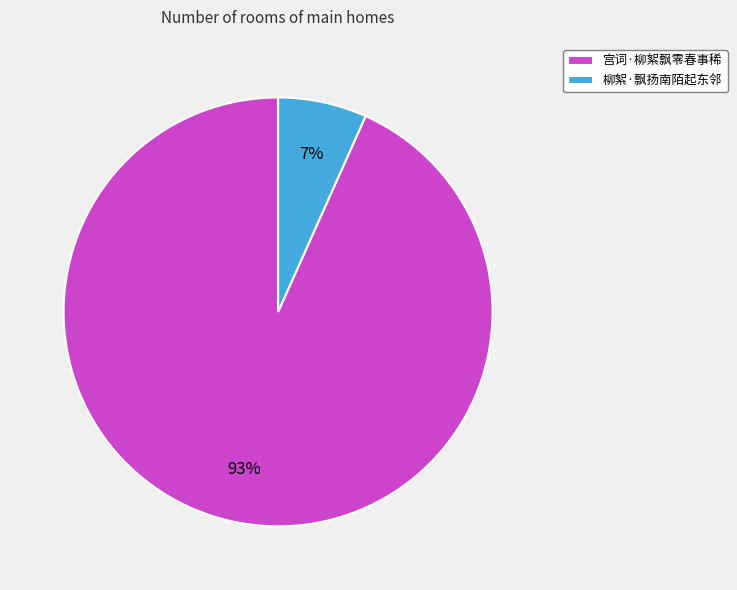

Is there a majority slice in this chart?

Yes